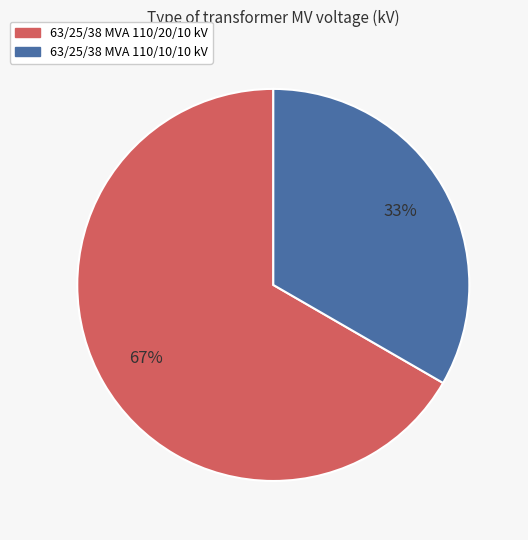

Is the sum of 63/25/38 MVA 110/10/10 kV and 63/25/38 MVA 110/20/10 kV greater than half?

Yes